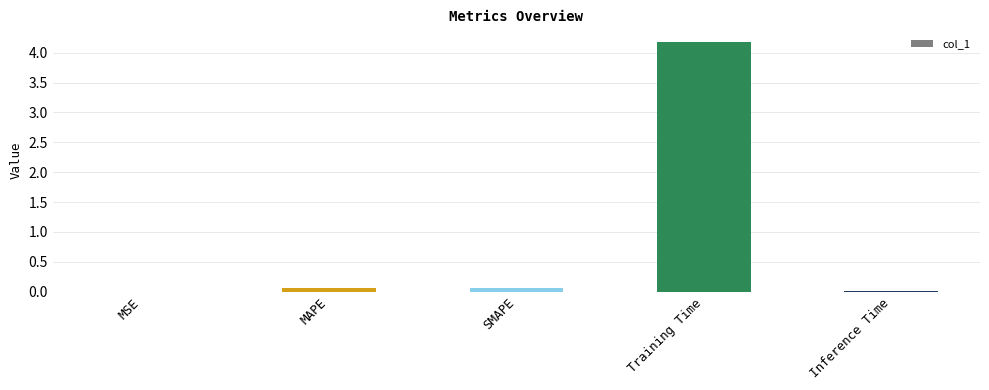

What is the average value?

0.9